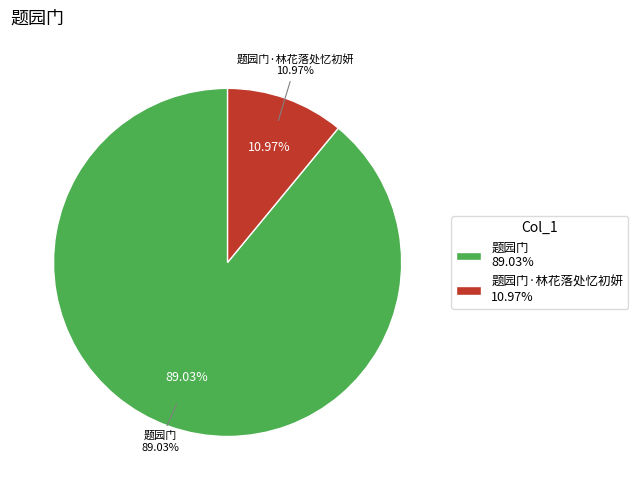

Rank the categories by value from highest to lowest.

题园门, 题园门·林花落处忆初妍